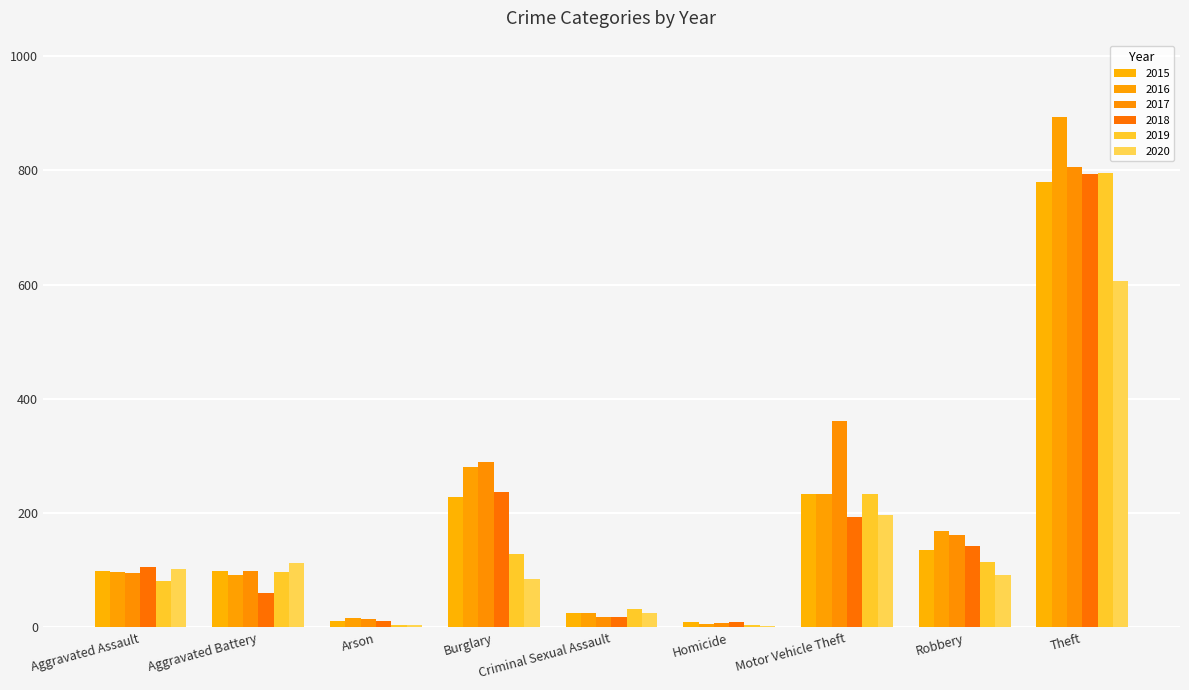

How many categories are shown in the chart?

9